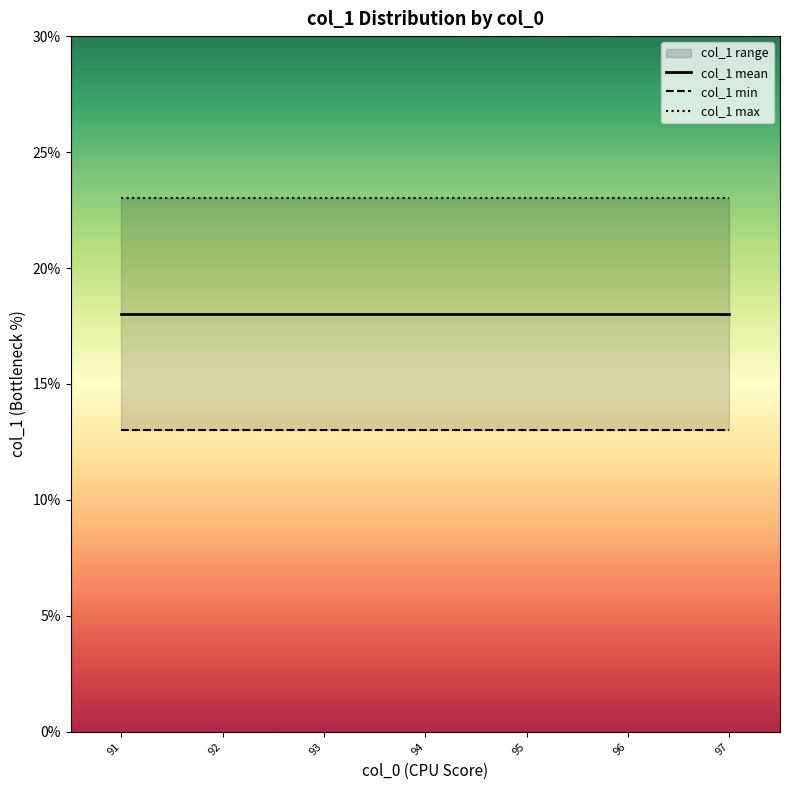

At which category is the sum across all series the highest?

91